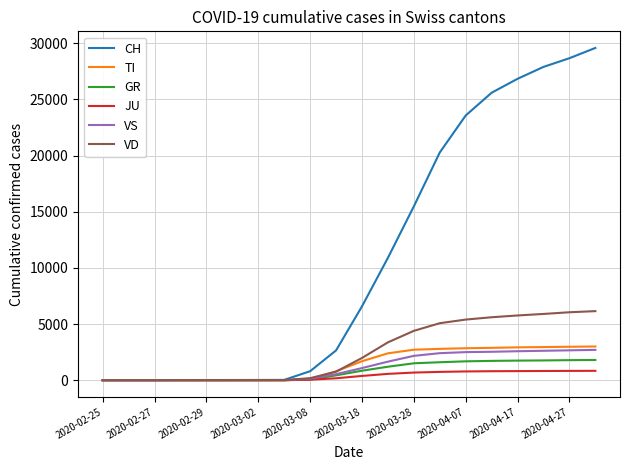

Which series has the widest spread of values?

CH